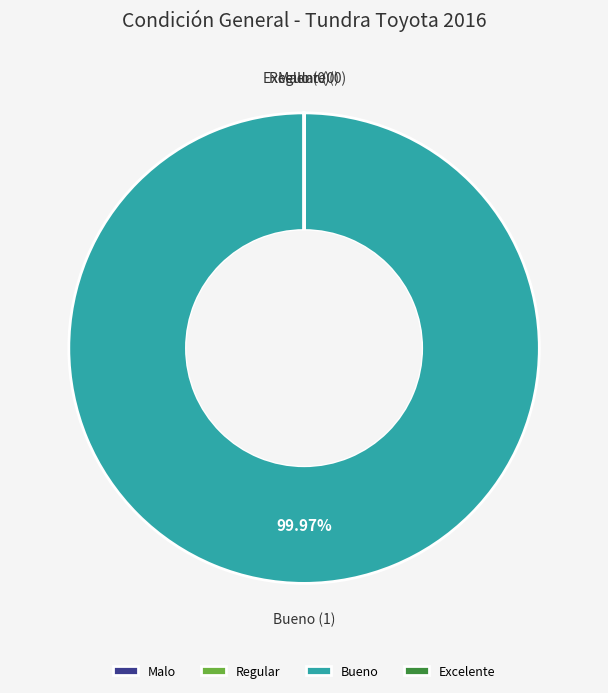

Is there any slice that represents more than half of the pie?

Yes